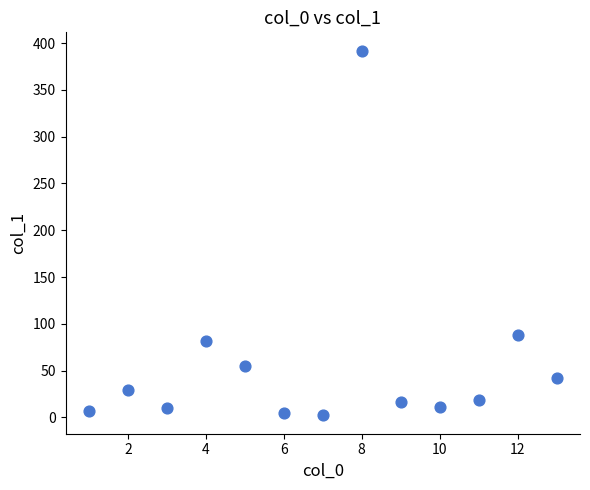

What is the range of X values (max minus min)?

12.0